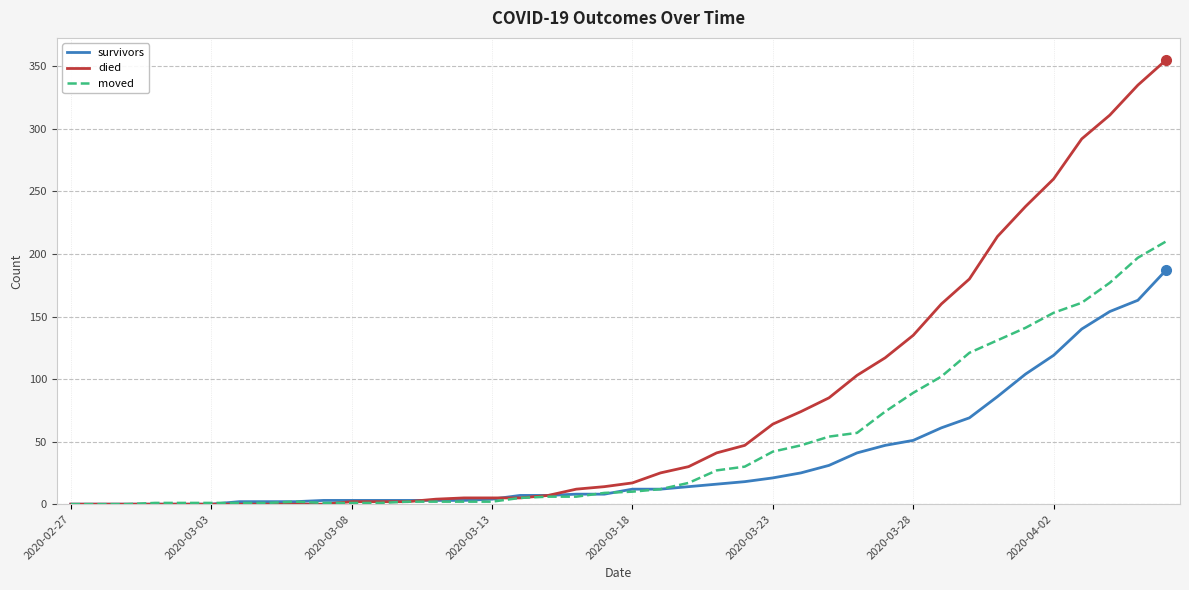

Which series has the largest total across all categories?

died